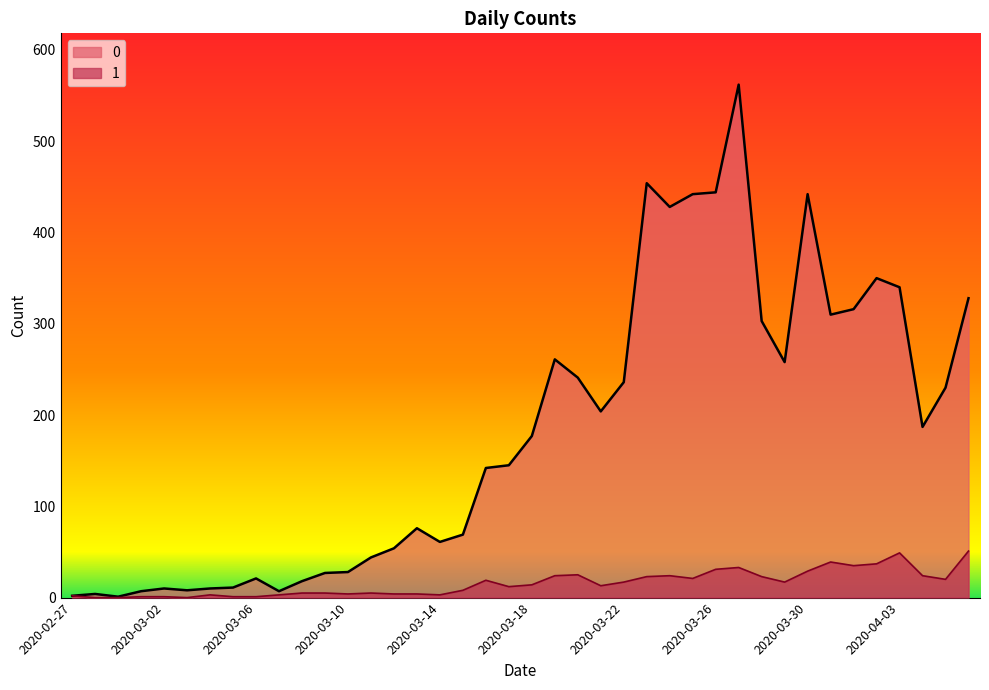

What is the difference between the 1 values at 2020-04-05 and 2020-04-02?

17